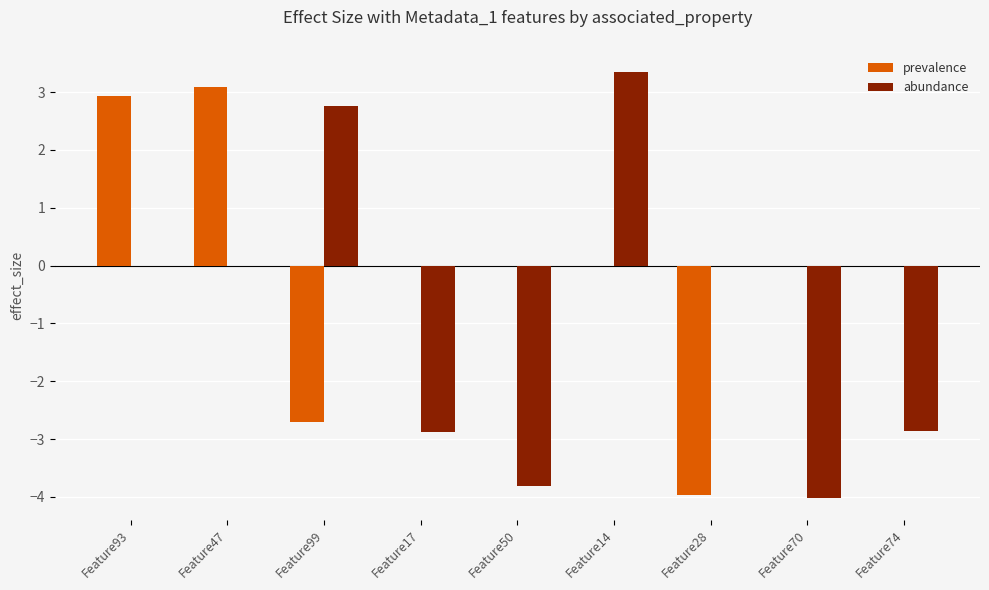

How many abundance values are between -2 and 0?

3